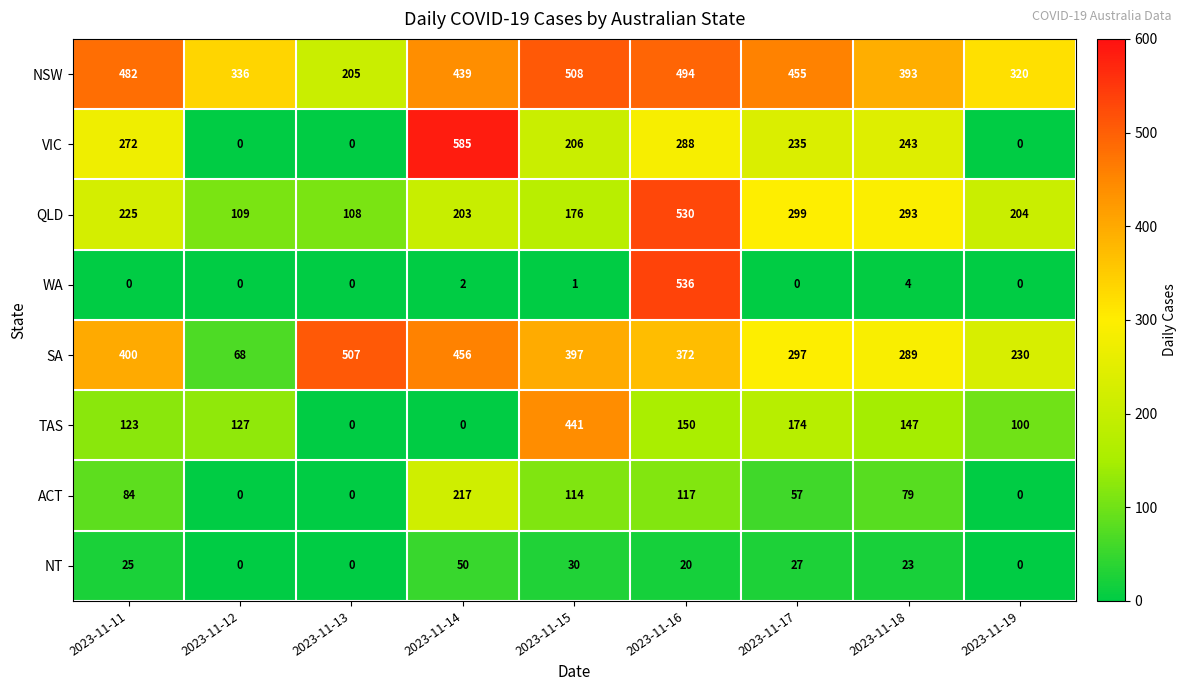

Which series has the largest total across all categories?

NSW